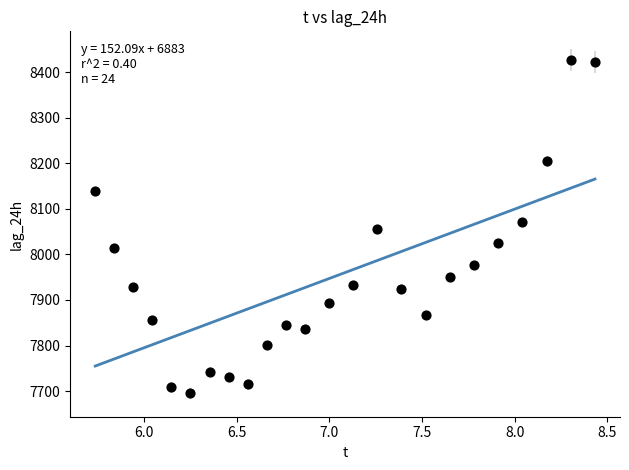

What is the range of Y values (max minus min)?

732